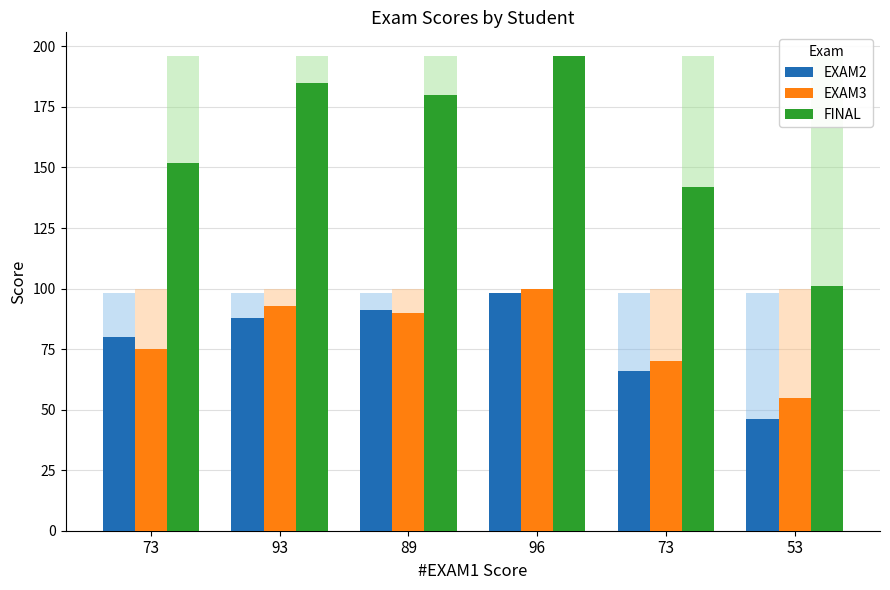

Are the bars grouped side by side (vs. stacked)?

Yes